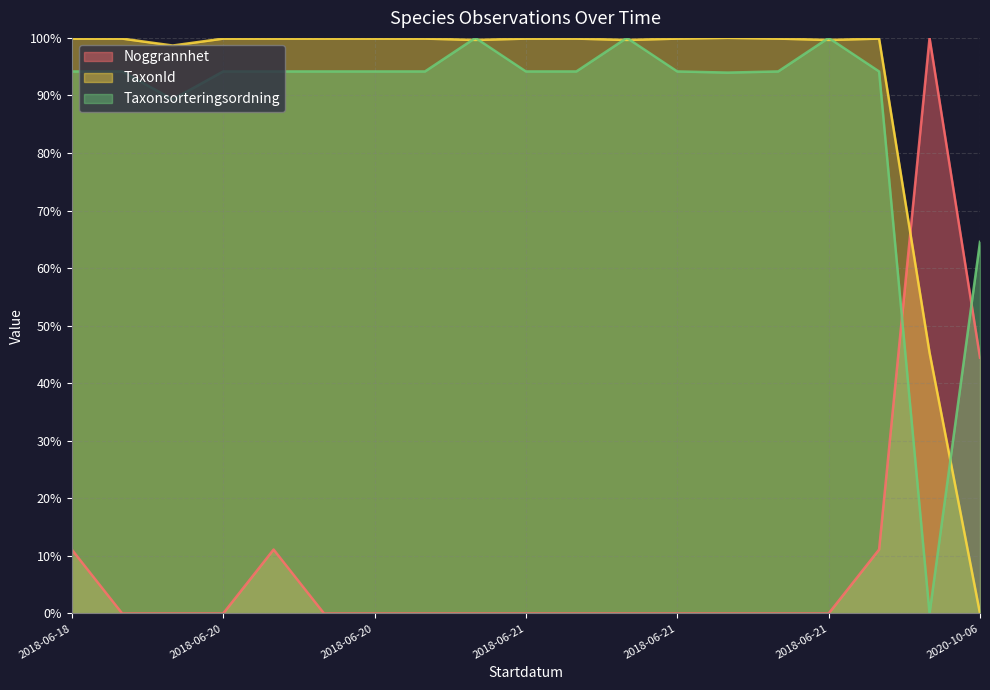

In Taxonsorteringsordning, how many points are higher than both neighbors (excluding endpoints)?

3